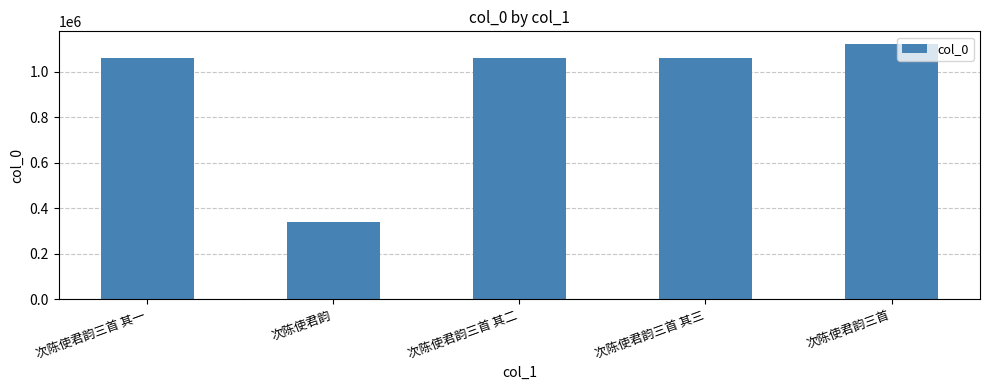

What is the change in value from 次陈使君韵 to 次陈使君韵三首 其二?

+720066